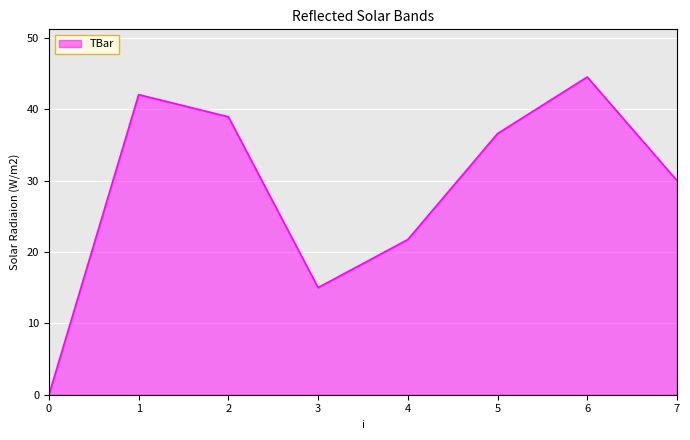

Approximately how many times larger is the value at 6 compared to 1?

1.1